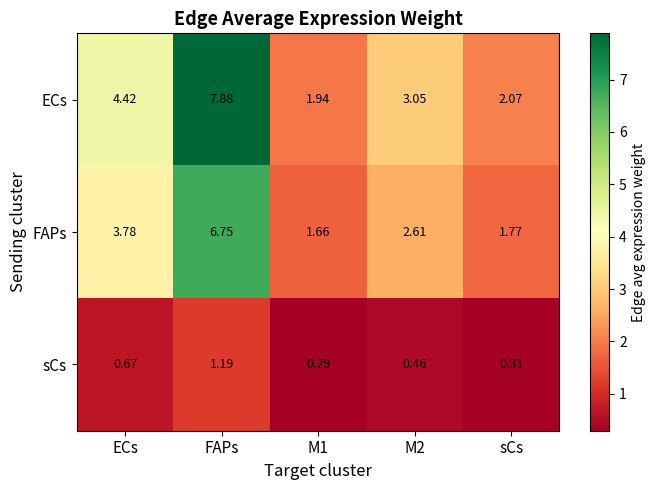

Which series changed the most between M1 and sCs?

ECs